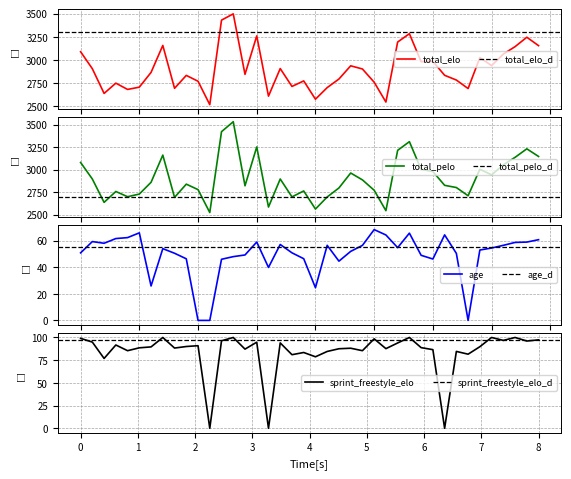

Is this an area chart (filled region under the line)?

No